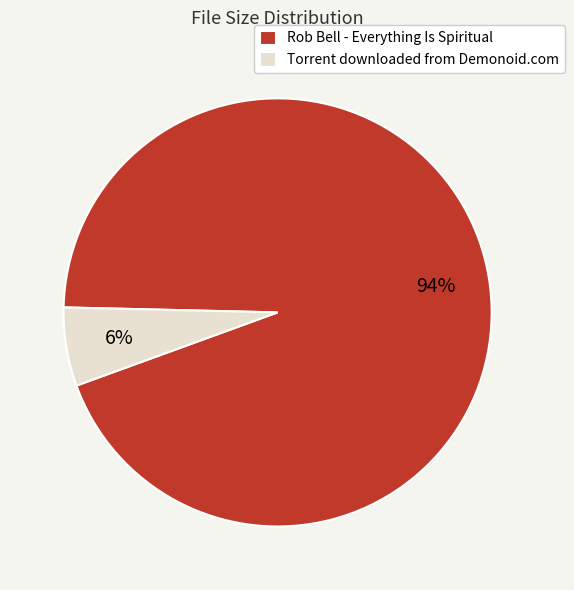

What is the largest slice in the pie chart?

Rob Bell - Everything Is Spiritual